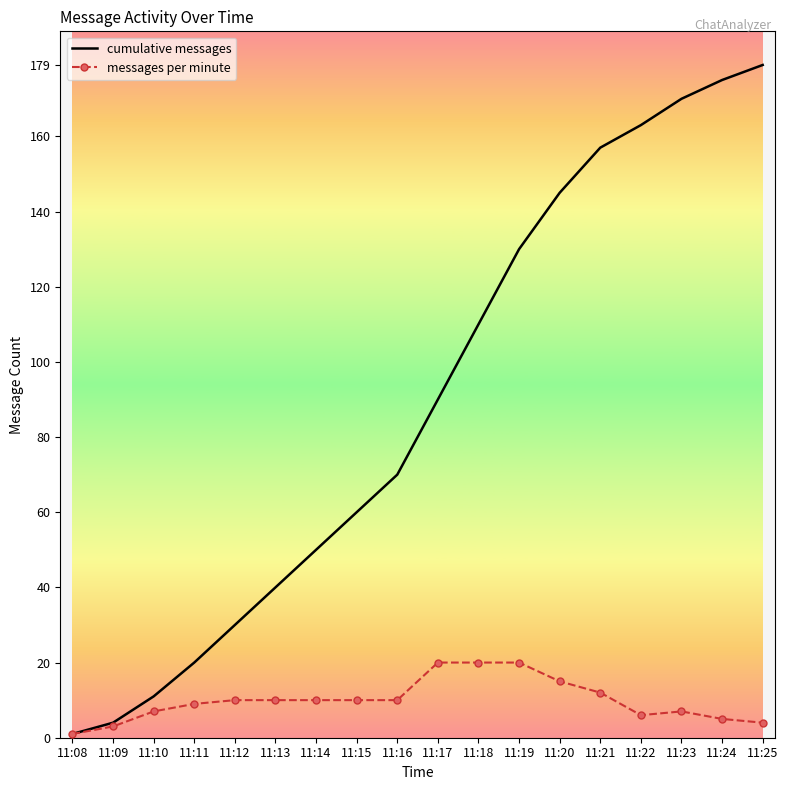

What are all the series names shown in the legend?

cumulative messages, messages per minute